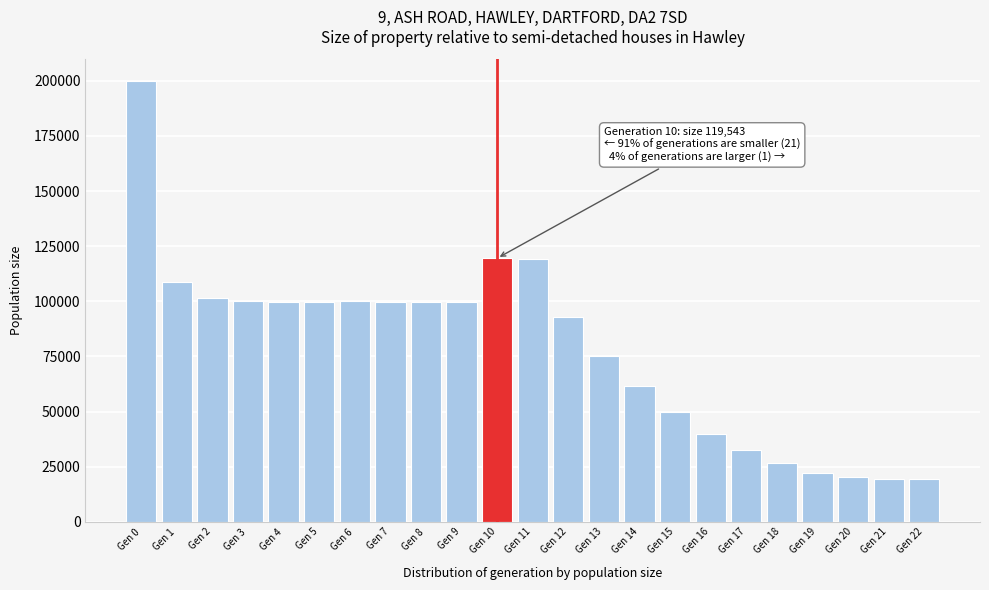

What is the value of the 10th bar from the left?

99526